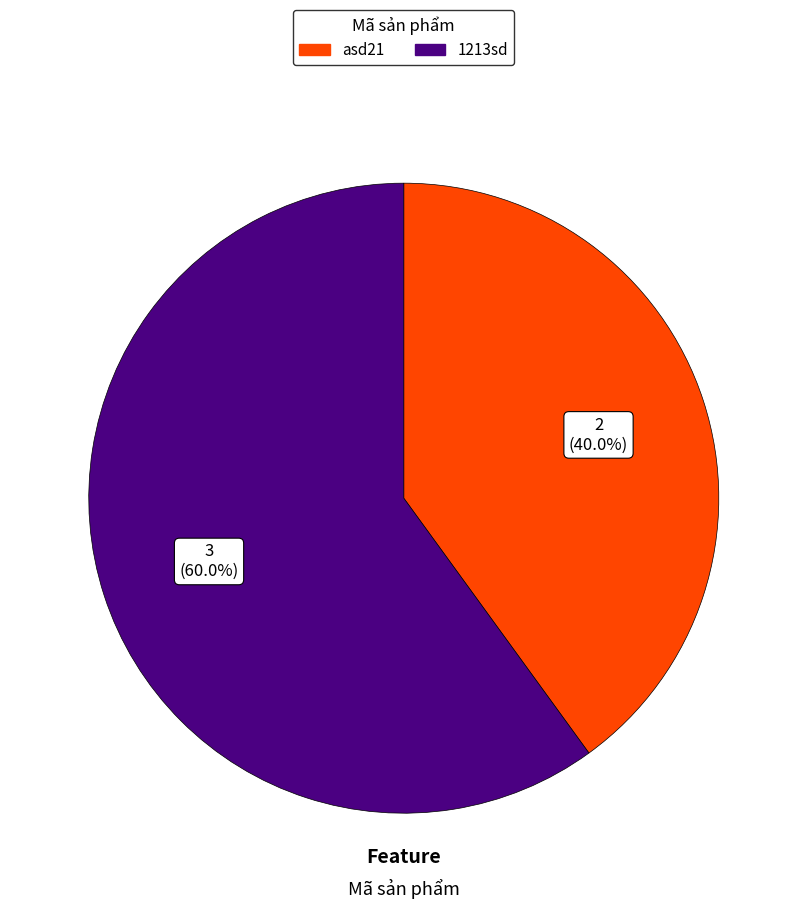

Which category accounts for the majority?

1213sd